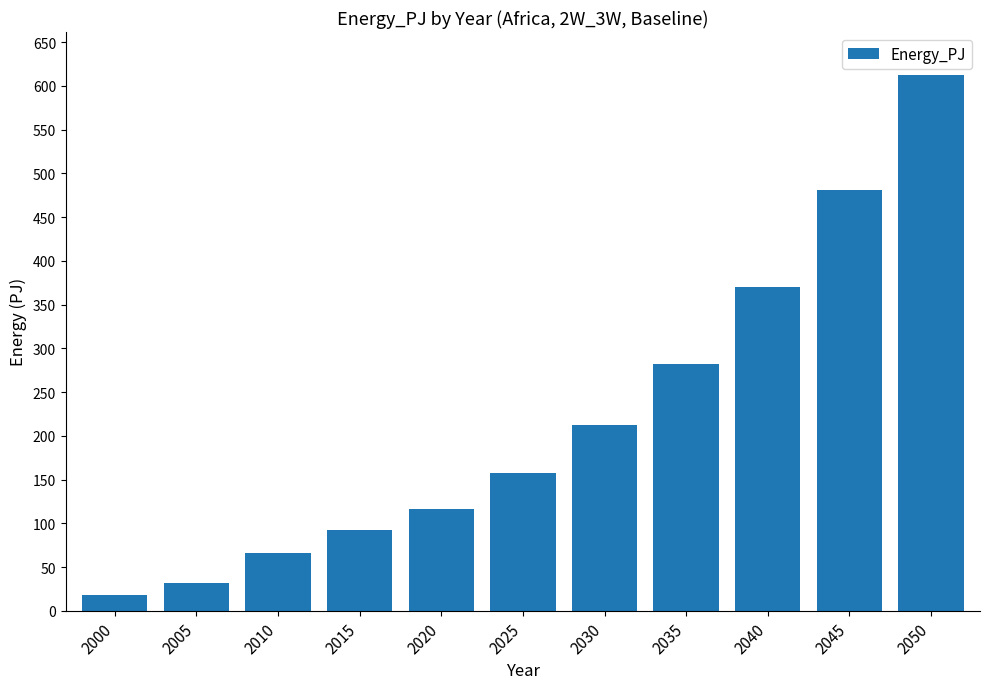

What is the difference between the values at 2040 and 2005?

338.4